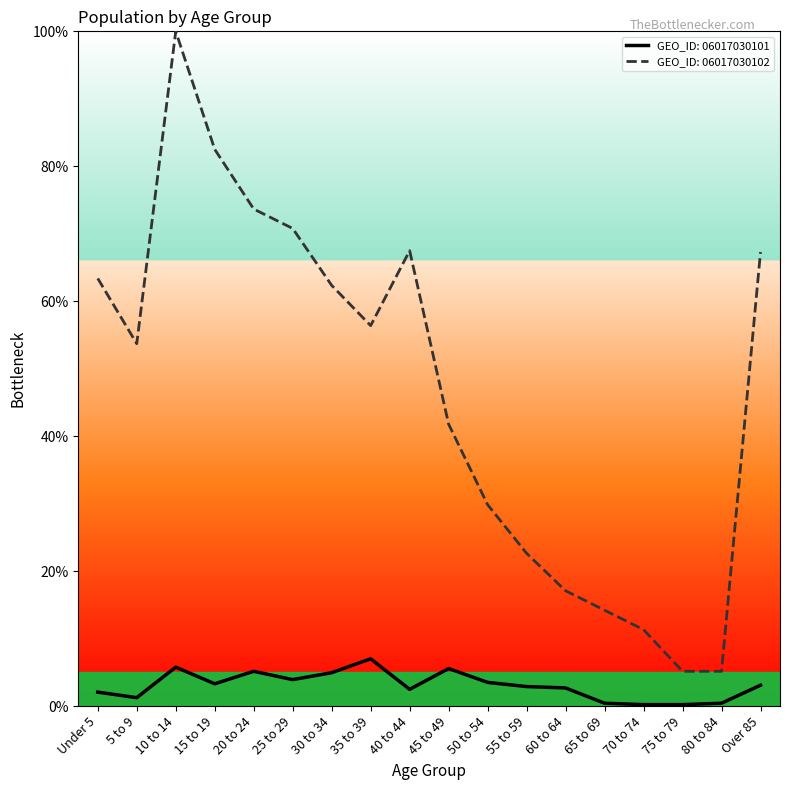

The value series shows 3.8 at 40 to 44. True or false?

False